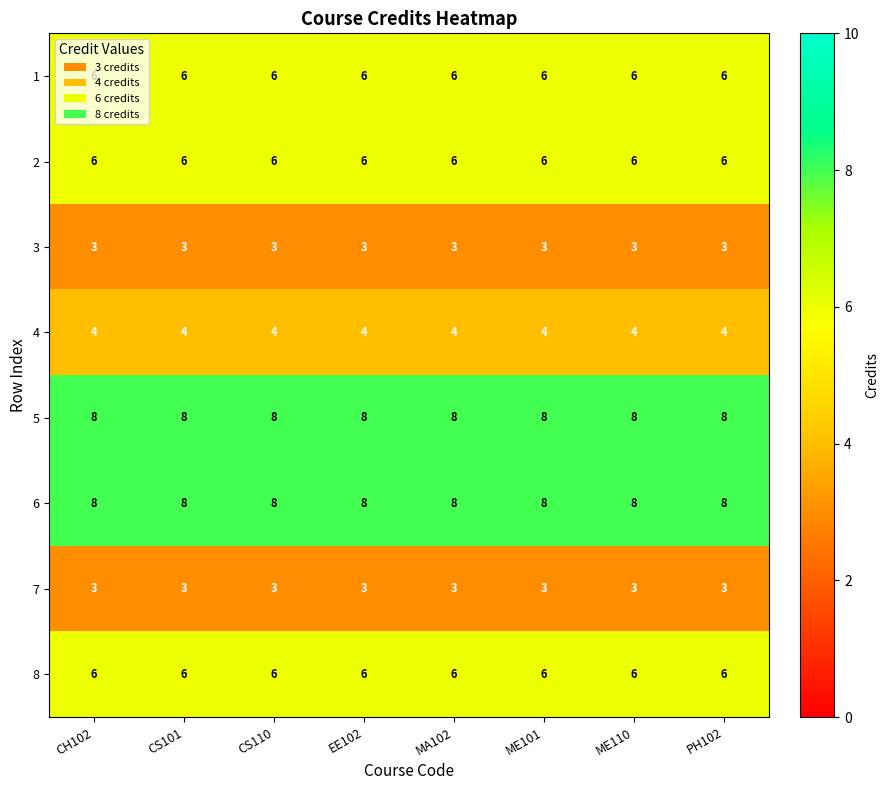

What is the greatest value displayed?

8